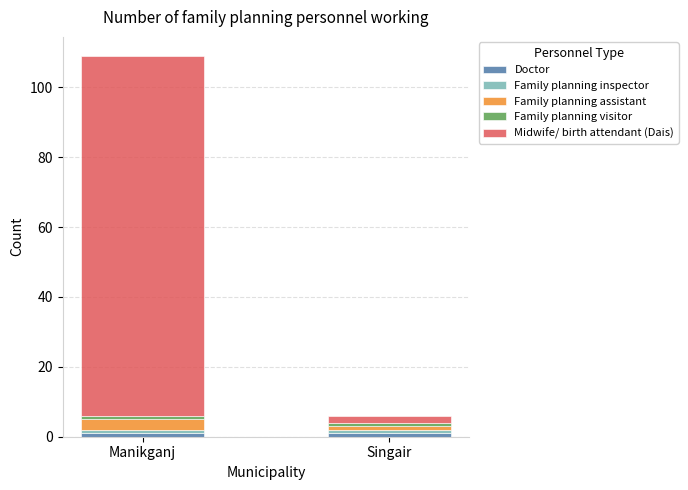

At which category is the sum across all series the highest?

Manikganj